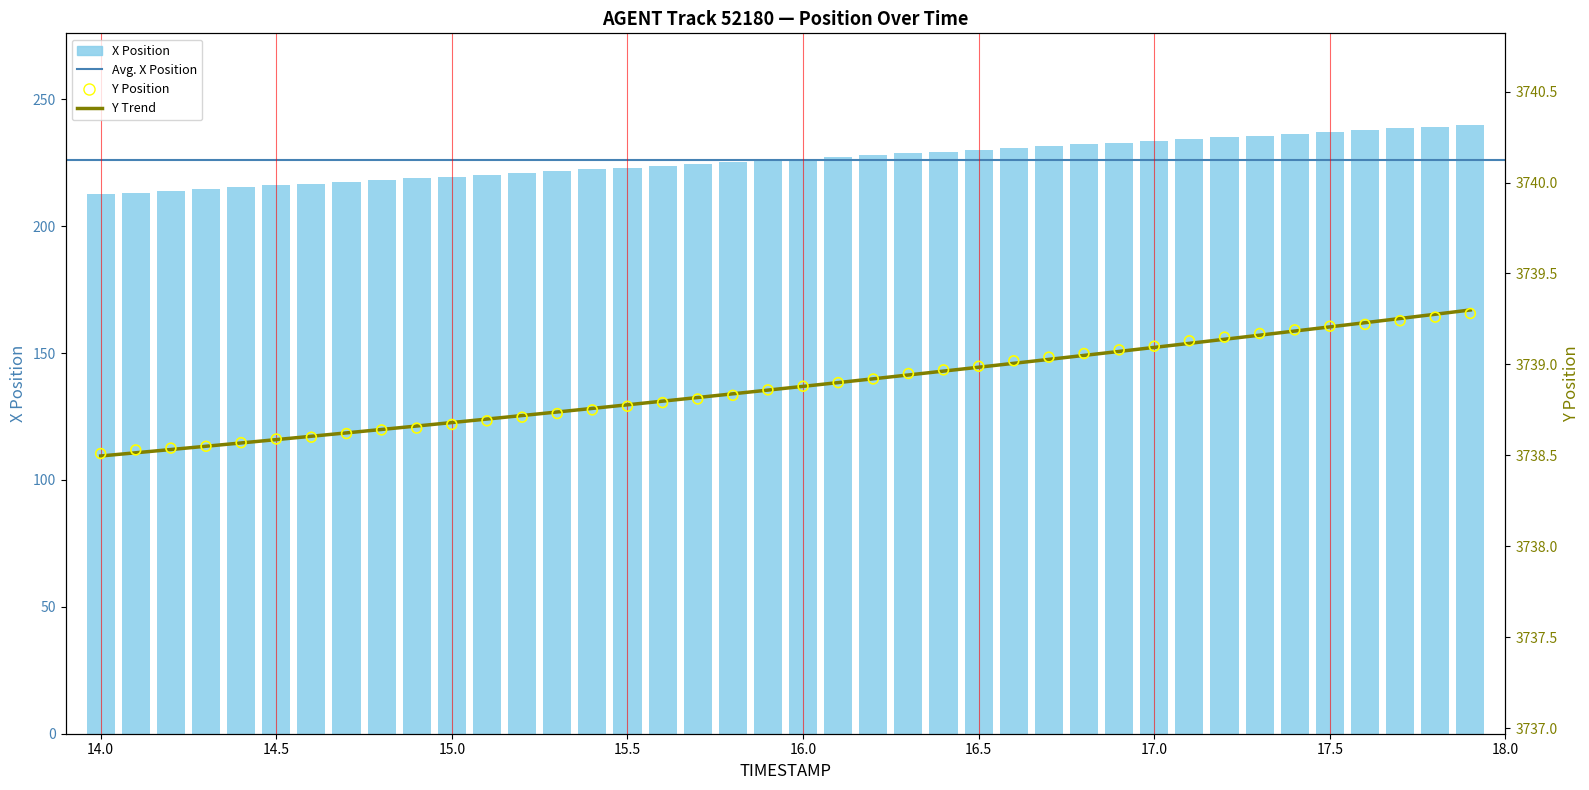

At which category is the sum across all series the highest?

17.9